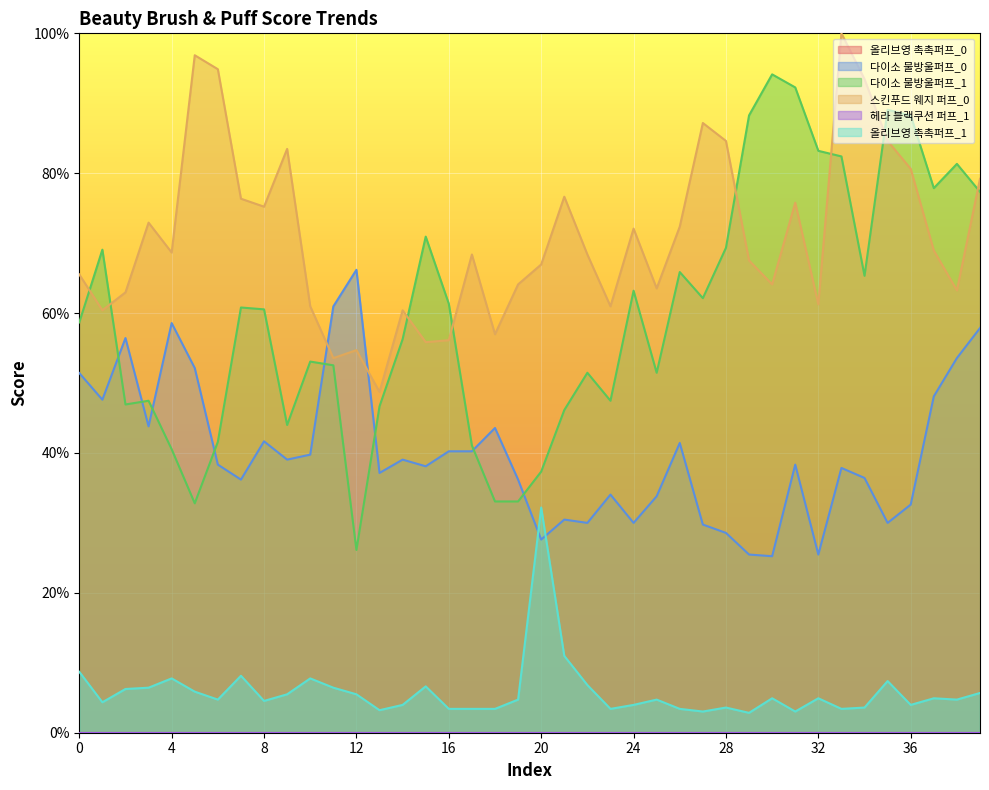

At which category is the sum across all series the highest?

33